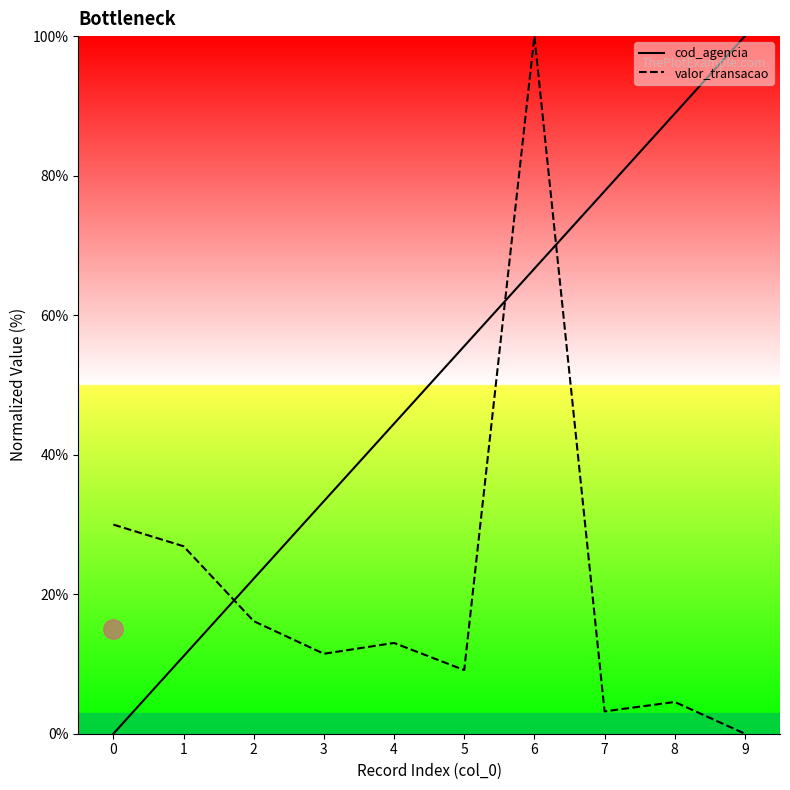

What is the sum of the cod_agencia values at 5 and 1?

66.7